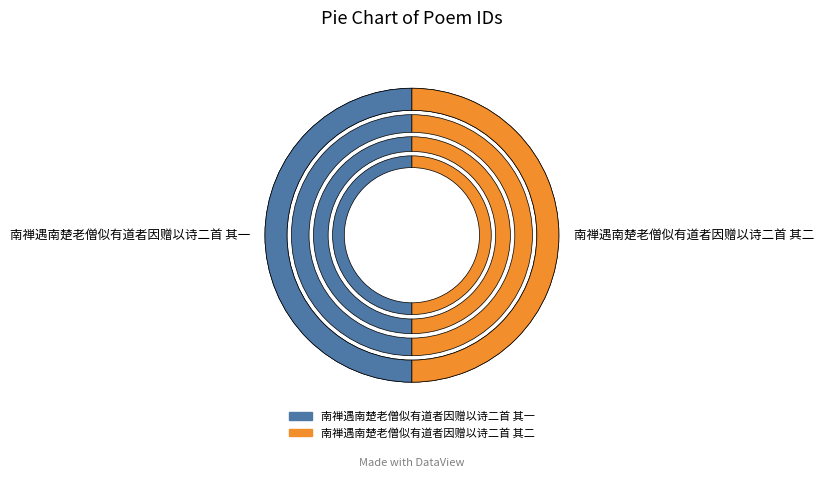

Do 南禅遇南楚老僧似有道者因赠以诗二首 其一 and 南禅遇南楚老僧似有道者因赠以诗二首 其二 together represent more than half of the pie?

Yes